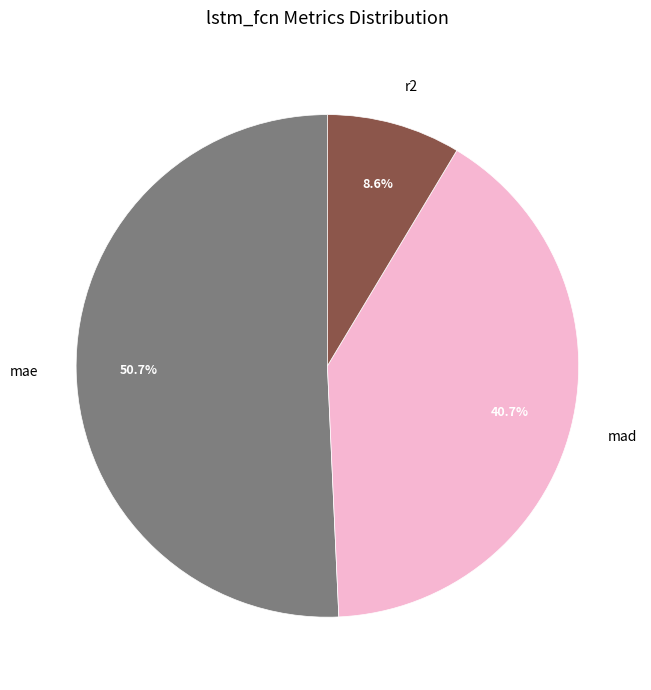

Which slice represents more than half of the pie?

mae